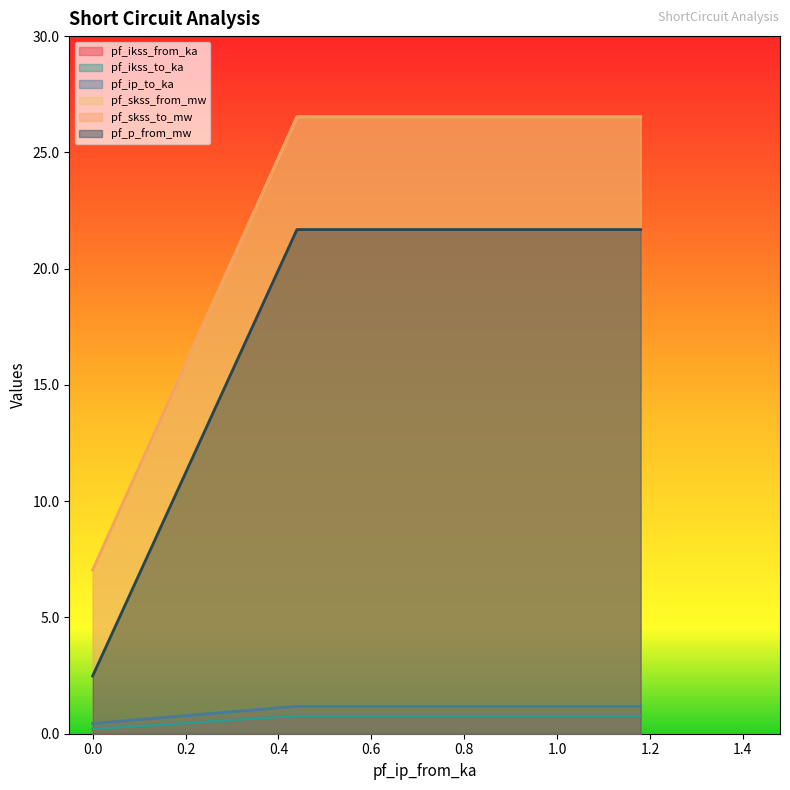

What are all the series names shown in the legend?

pf_ikss_from_ka, pf_ikss_to_ka, pf_ip_to_ka, pf_skss_from_mw, pf_skss_to_mw, pf_p_from_mw